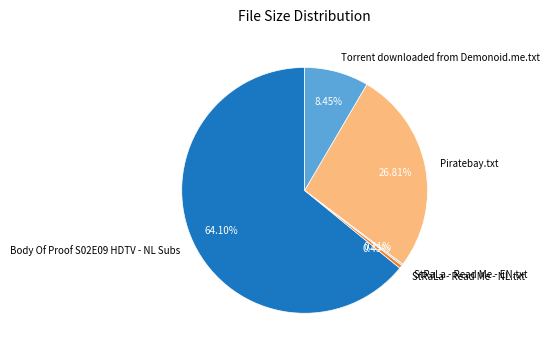

Which has a higher value, Piratebay.txt or Torrent downloaded from Demonoid.me.txt?

Piratebay.txt